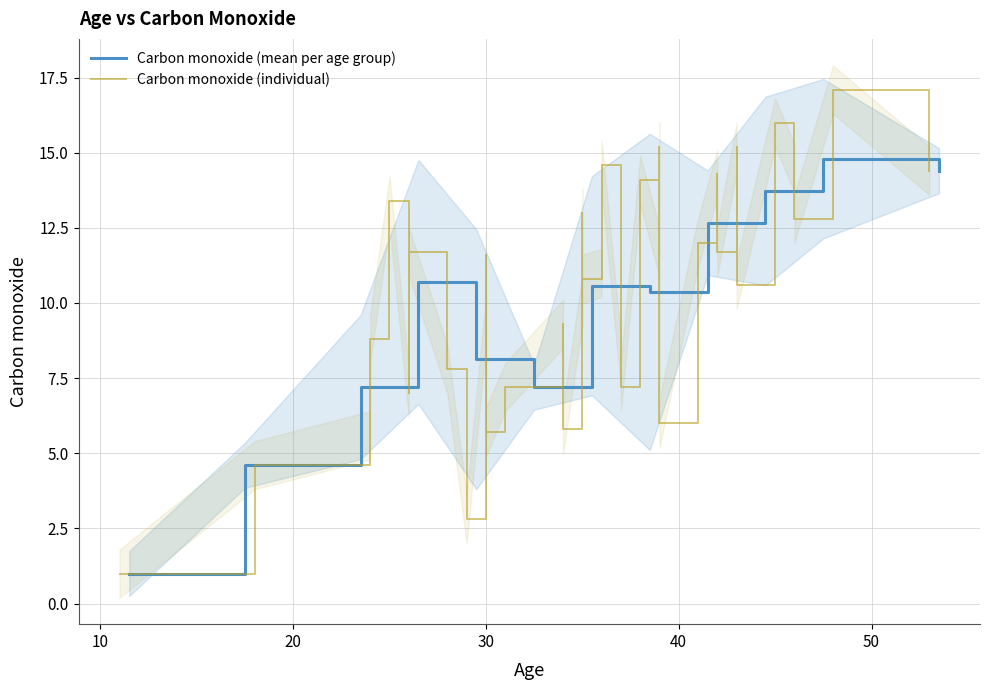

Rank the categories by value from highest to lowest.

48, 45, 43, 39, 36, 46, 53, 42, 38, 25, 43, 35, 46, 41, 39, 42, 26, 30, 30, 36, 35, 43, 35, 35, 30, 34, 24, 30, 37, 28, 31, 37, 26, 39, 34, 30, 24, 18, 29, 11